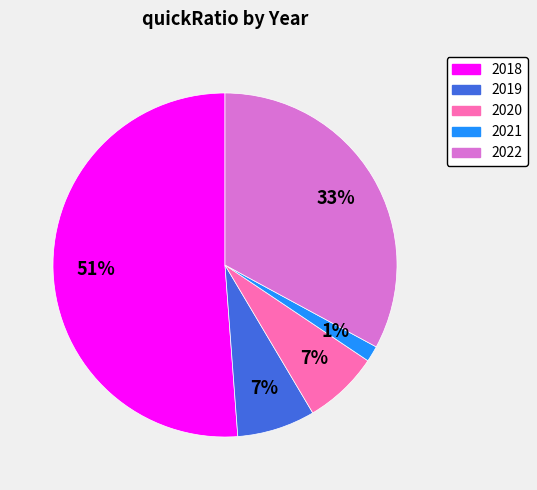

Which has a higher value, 2018 or 2022?

2018